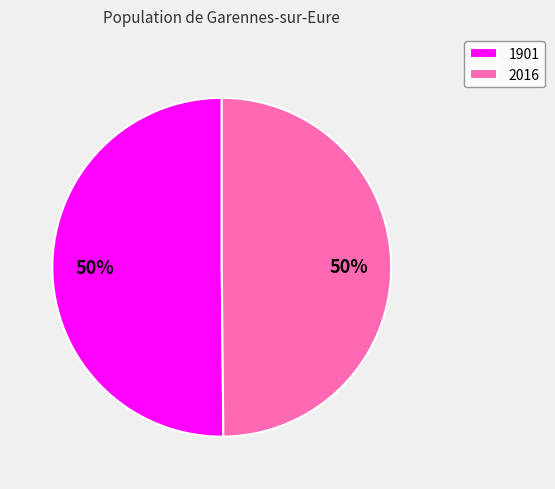

To the nearest percent, what is the combined percentage of 1901 and 2016?

100%